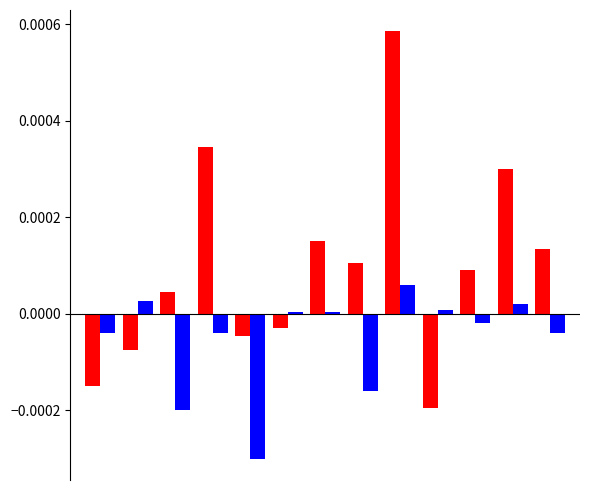

How many data points does each series have?

13